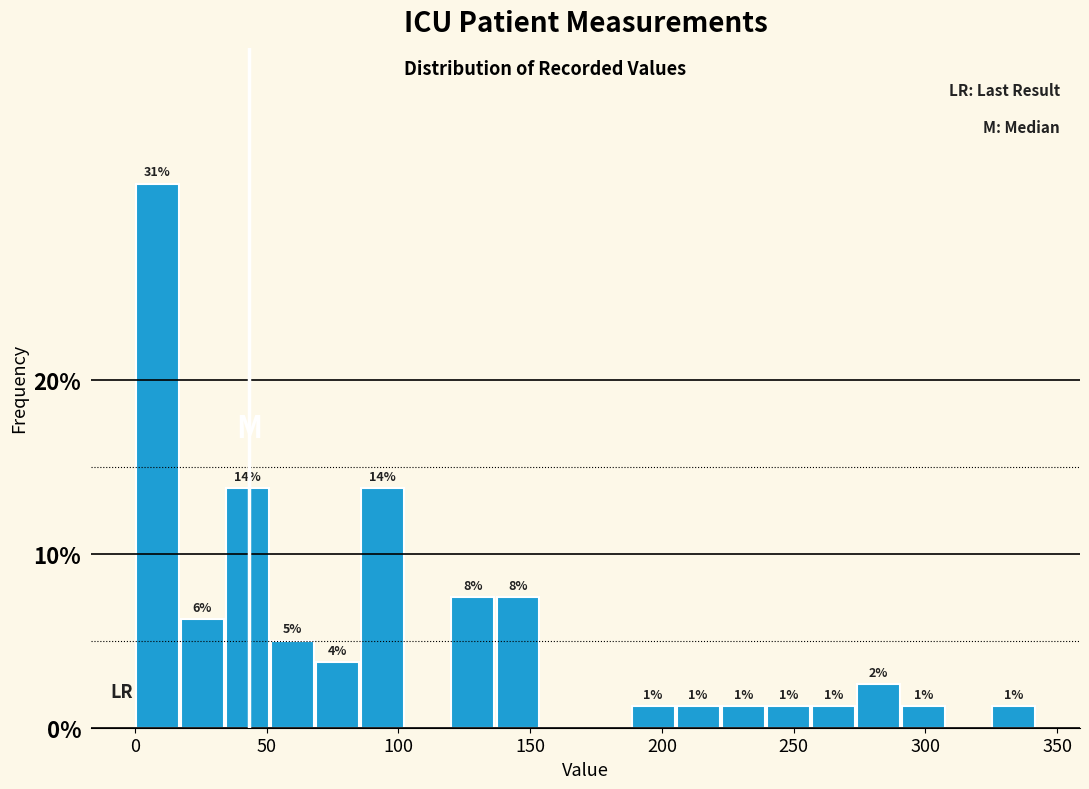

Around what value on the x-axis is the tallest bar? Give the approximate position of its centre, as read against the axis.

10